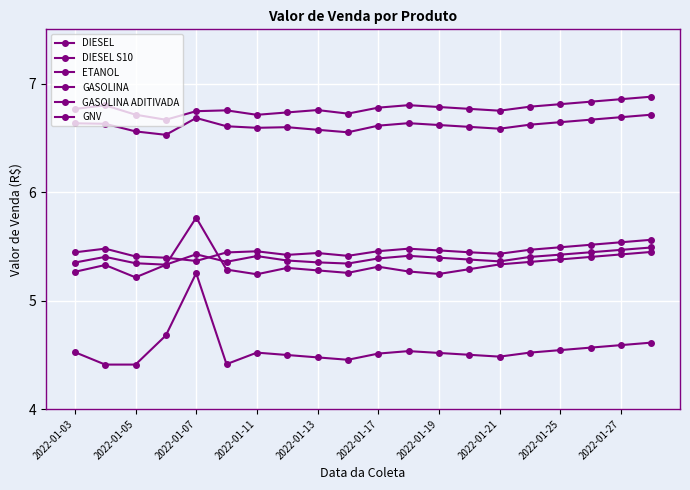

At how many categories does at least one series exceed 5?

20